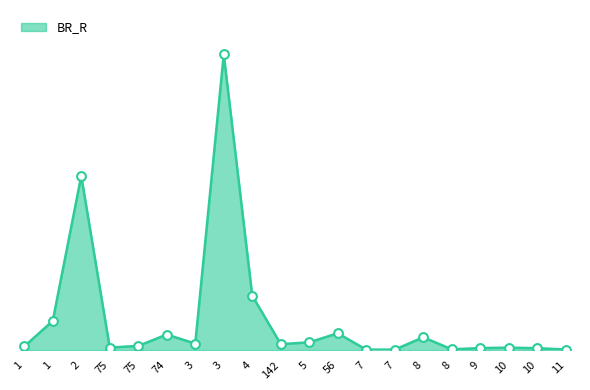

Between 9 and 3, which is larger?

3